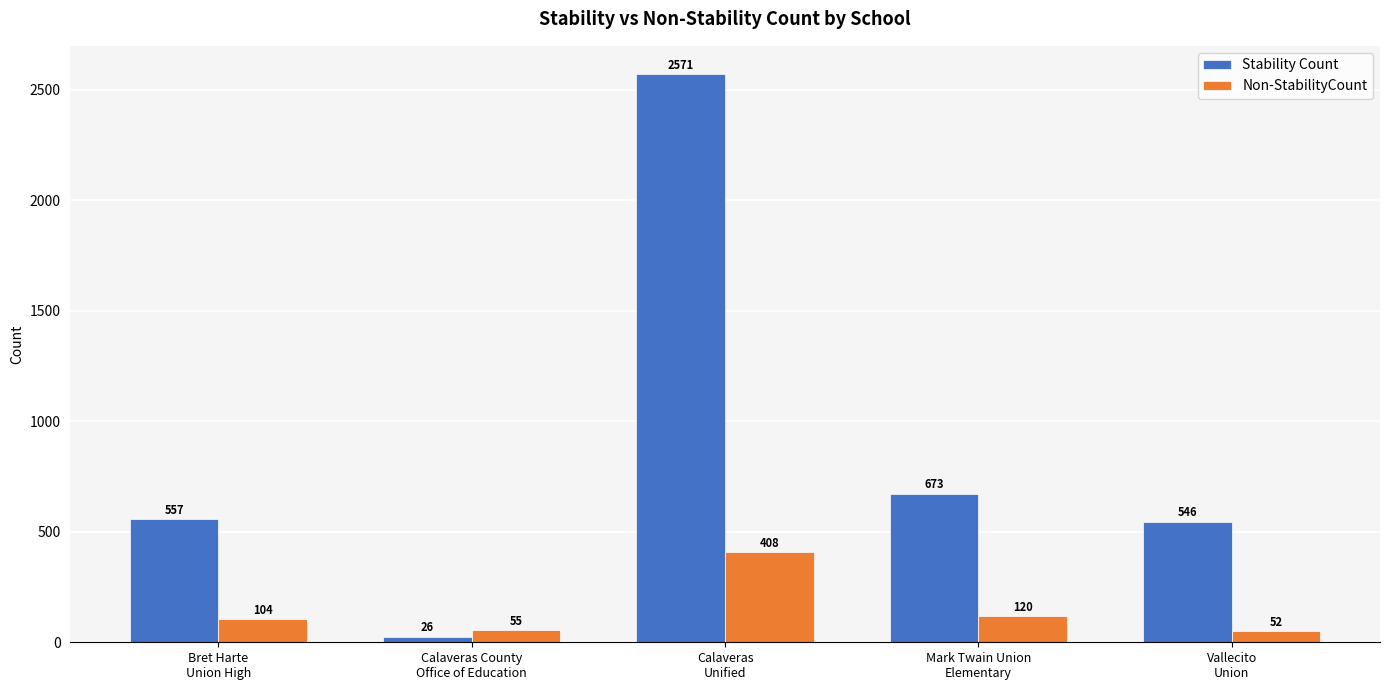

List the series in order of their peak value, highest first.

Stability Count, Non-StabilityCount